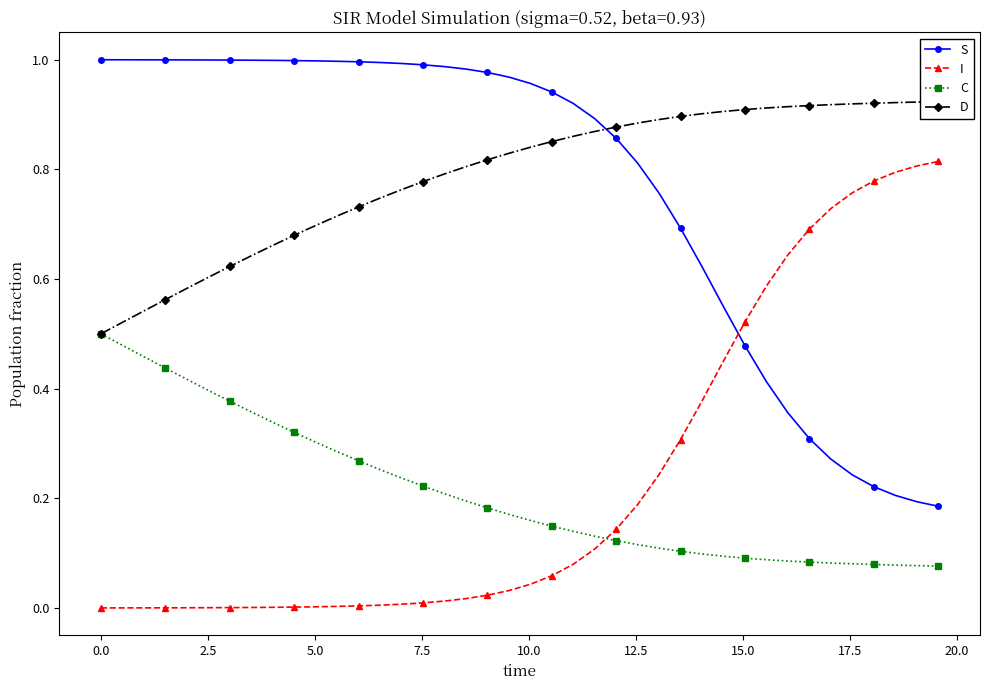

True or false: C and S intersect in this chart.

False